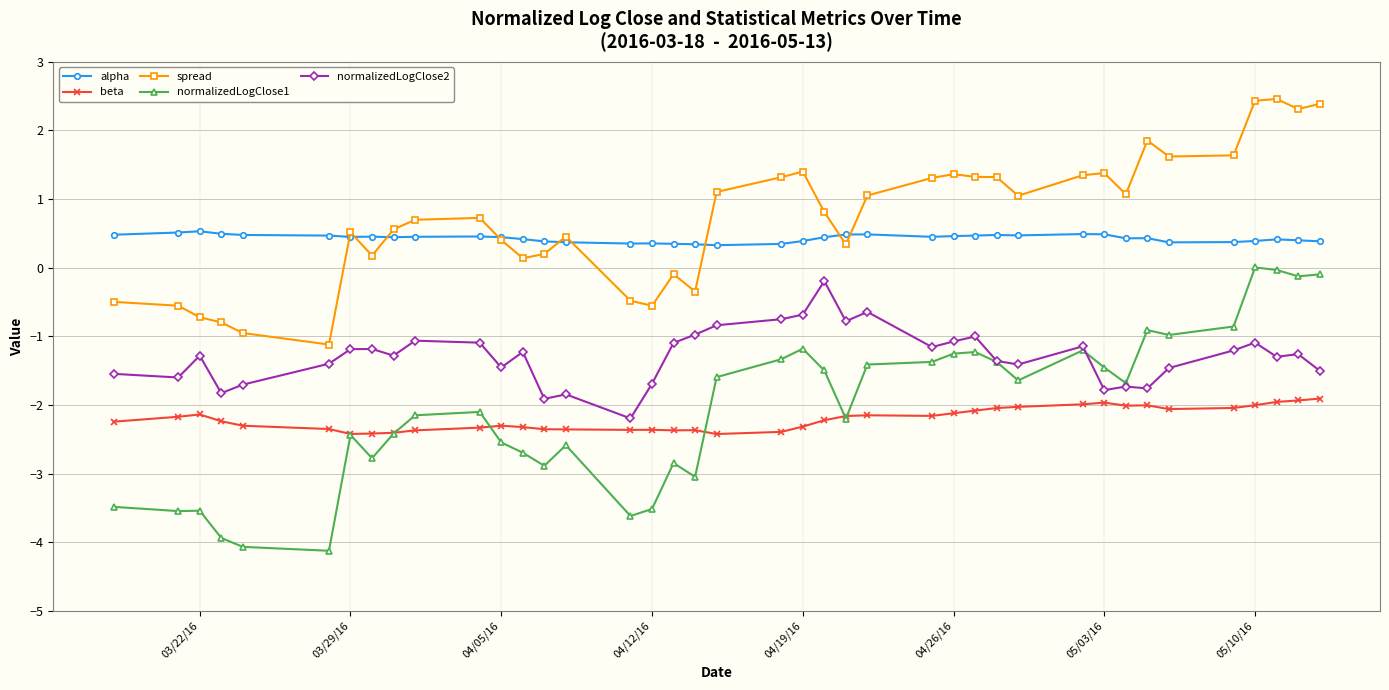

In alpha, how many points are lower than both neighbors (excluding endpoints)?

8